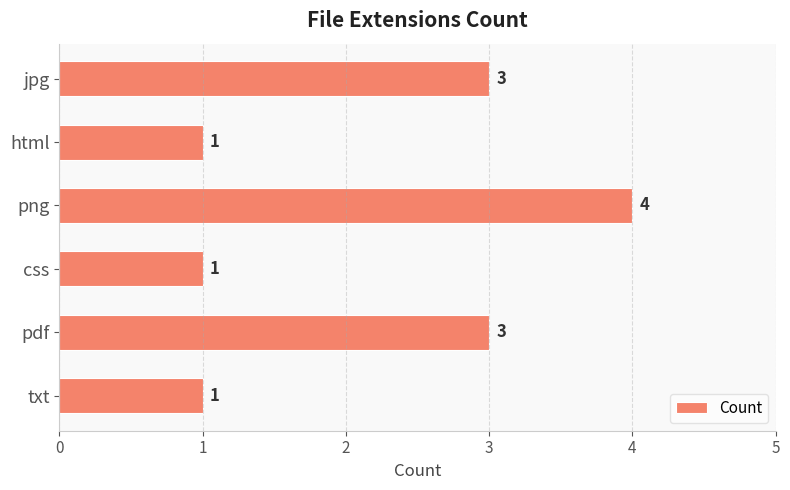

True or false: the data shows 4 at png.

True